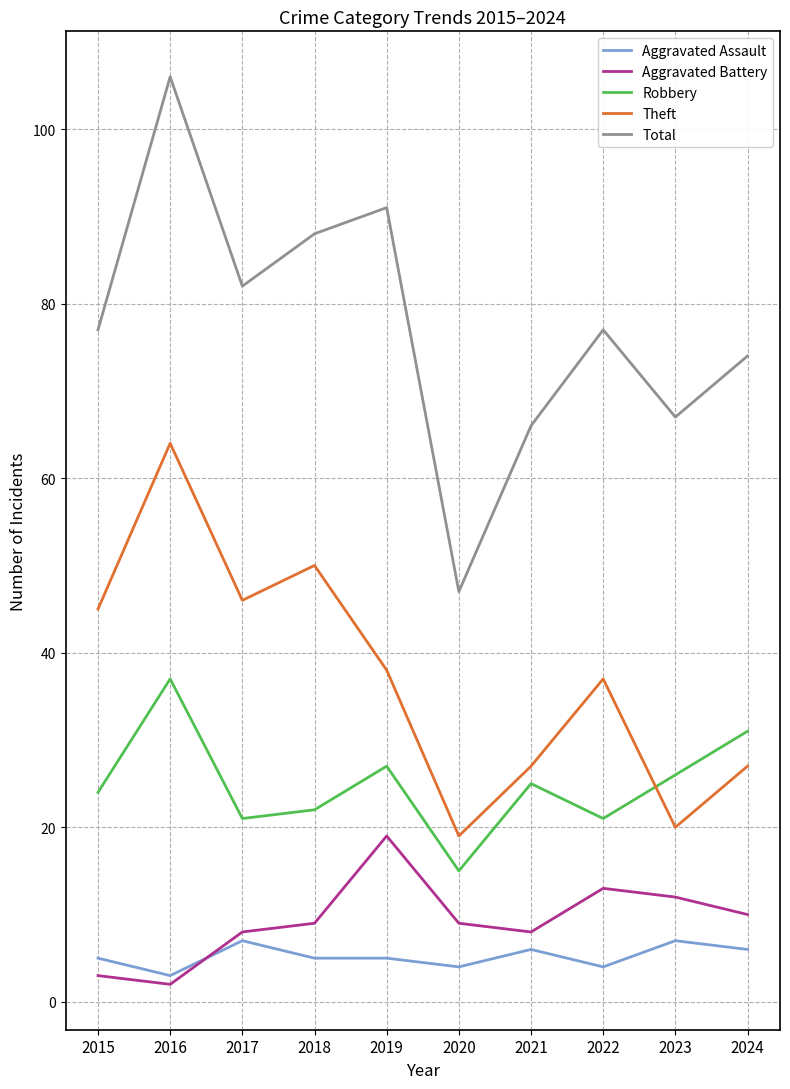

What is the smallest value displayed?

2